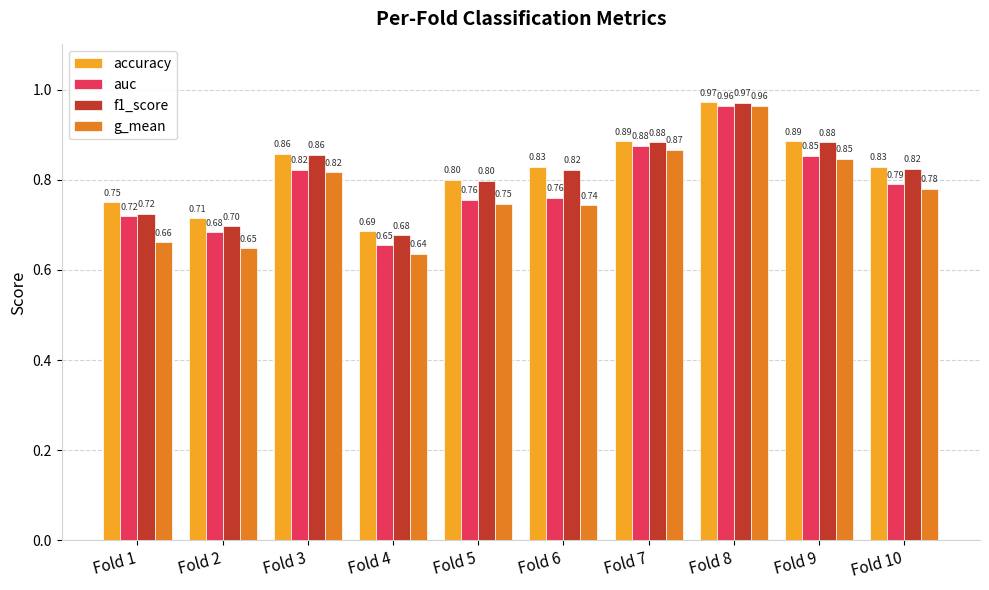

At Fold 4, list the series in order from largest to smallest.

accuracy, f1_score, auc, g_mean